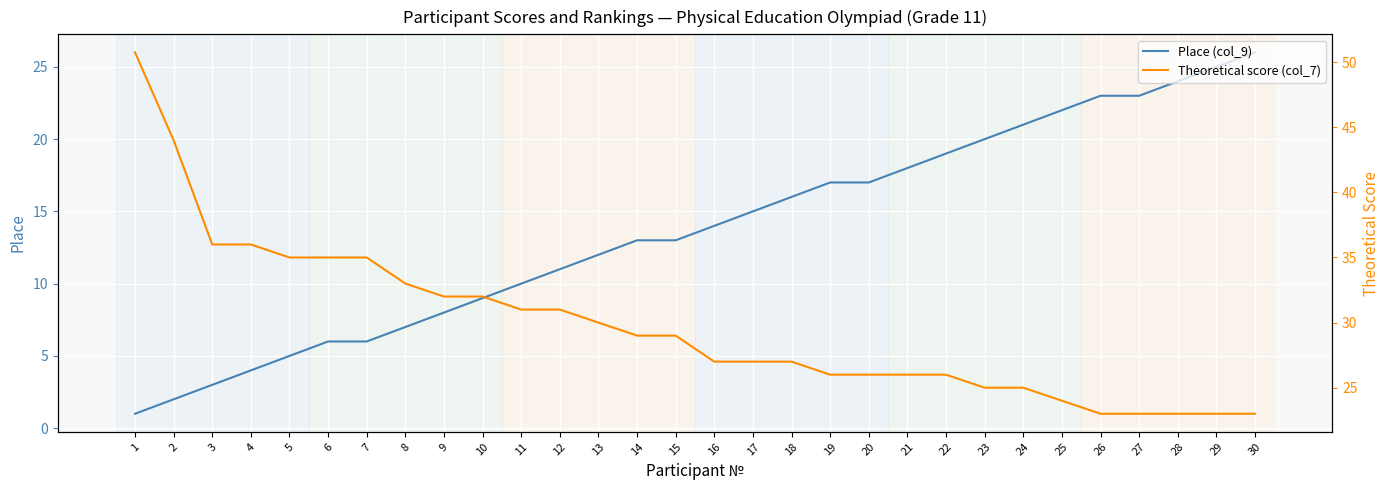

What are all the series names shown in the legend?

Place (col_9), Theoretical score (col_7)